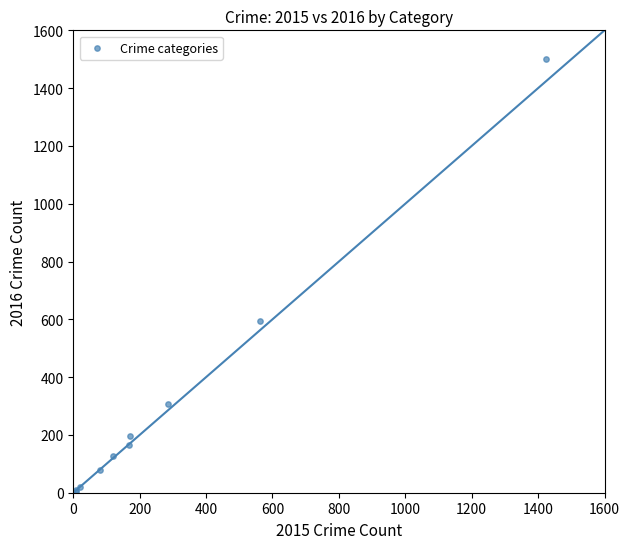

What Y value in the scatter plot is closest to 752?

594